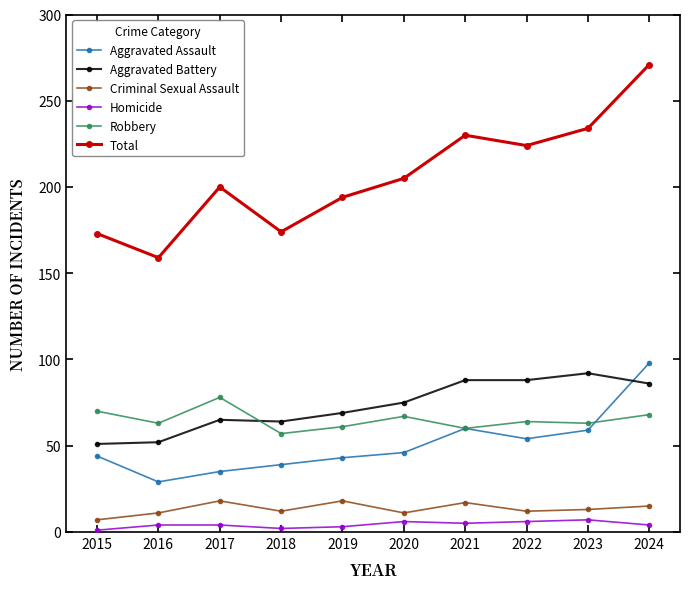

What is the value of the Robbery point at the 5th from the left?

61